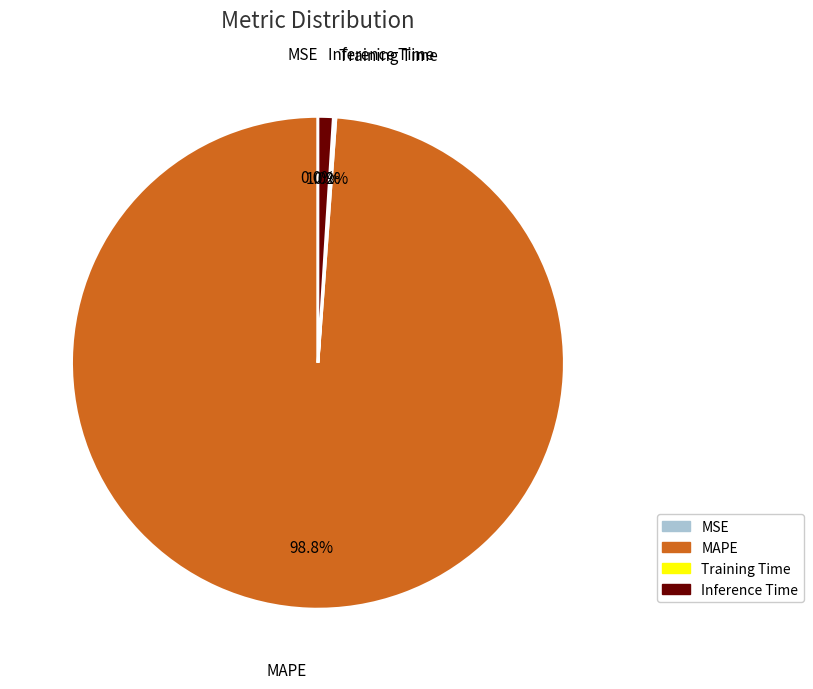

Which slice is the largest?

MAPE